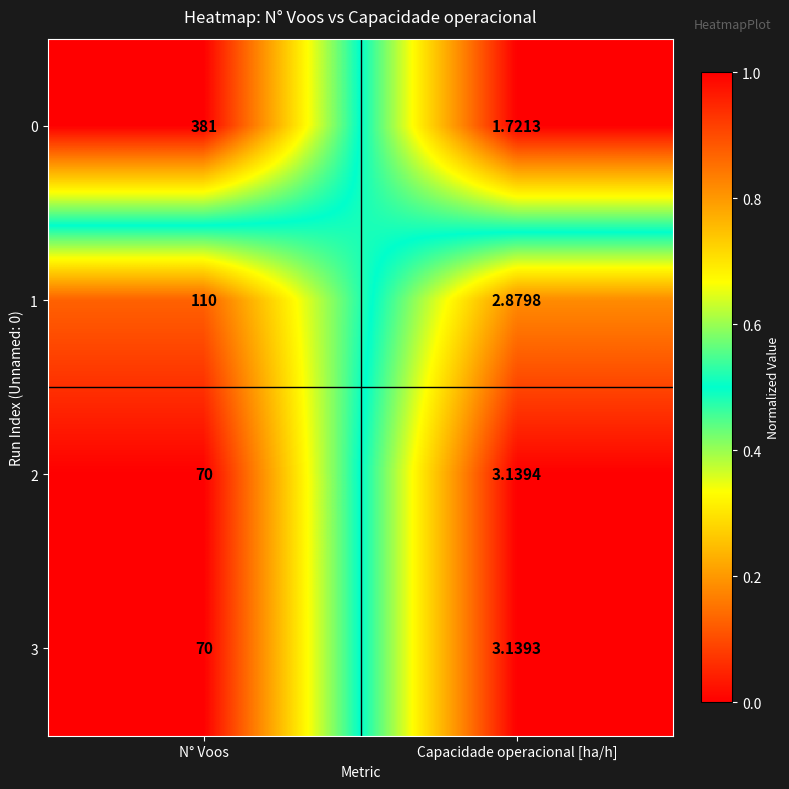

At which category is the sum across all series the highest?

N° Voos